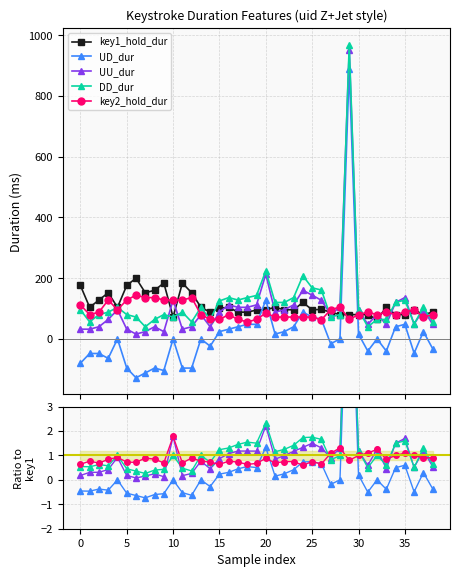

What is the label of the 25th point from the left?

24